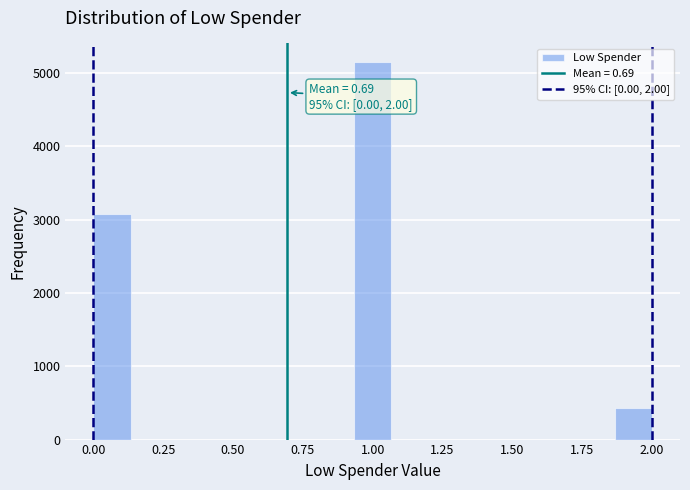

Around what value on the x-axis is the tallest bar? Give the approximate position of its centre, as read against the axis.

1.00